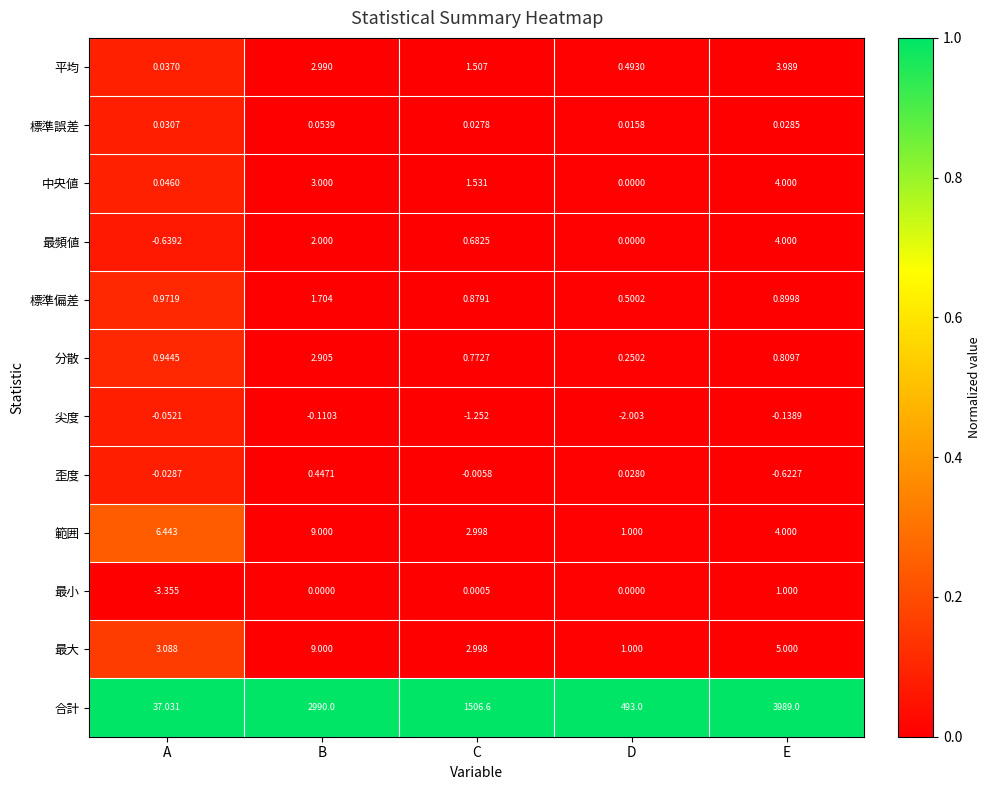

Which series has the widest spread of values?

合計